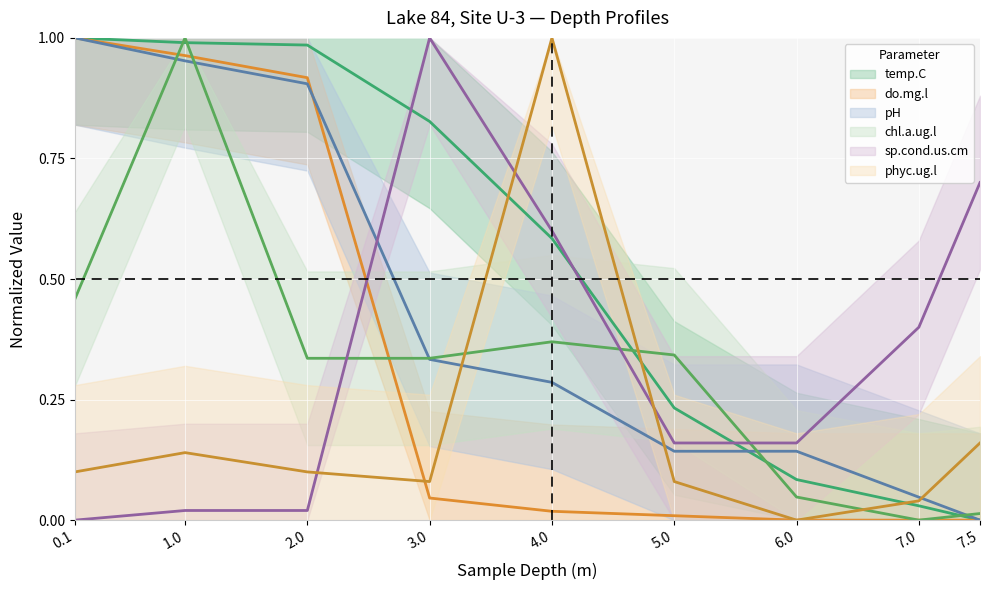

True or false: pH has more than 0 points higher than both neighbors.

False